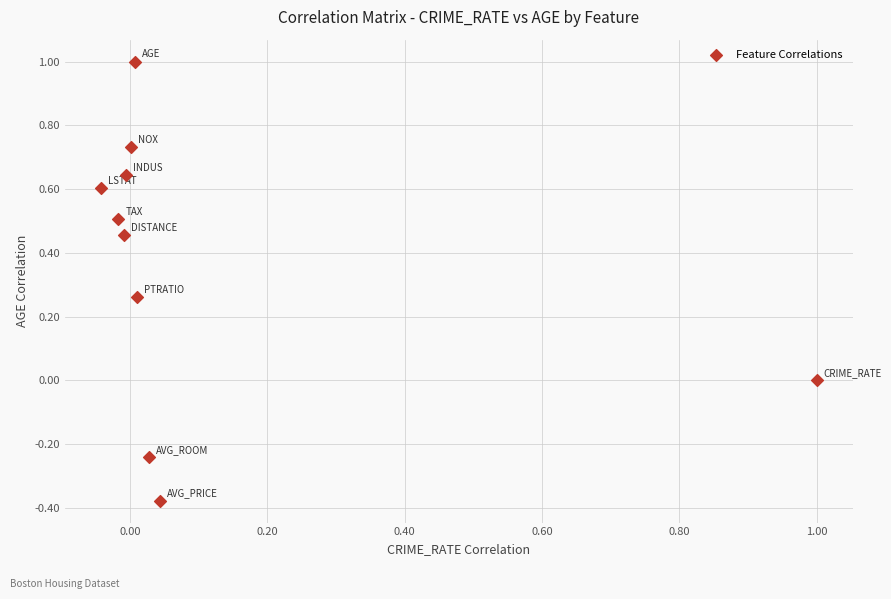

What is the range of X values (max minus min)?

1.0